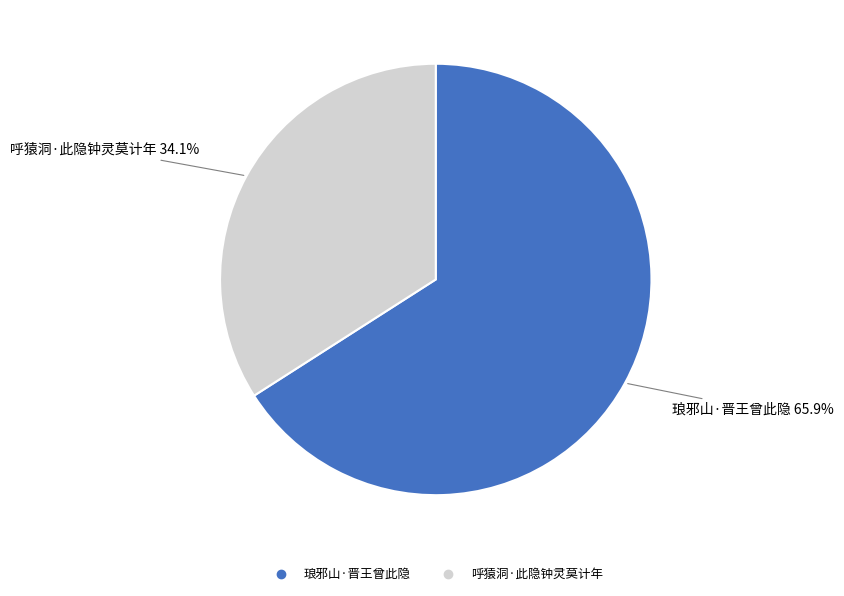

Approximately how many times larger is the value at 琅邪山·晋王曾此隐 compared to 呼猿洞·此隐钟灵莫计年?

1.9